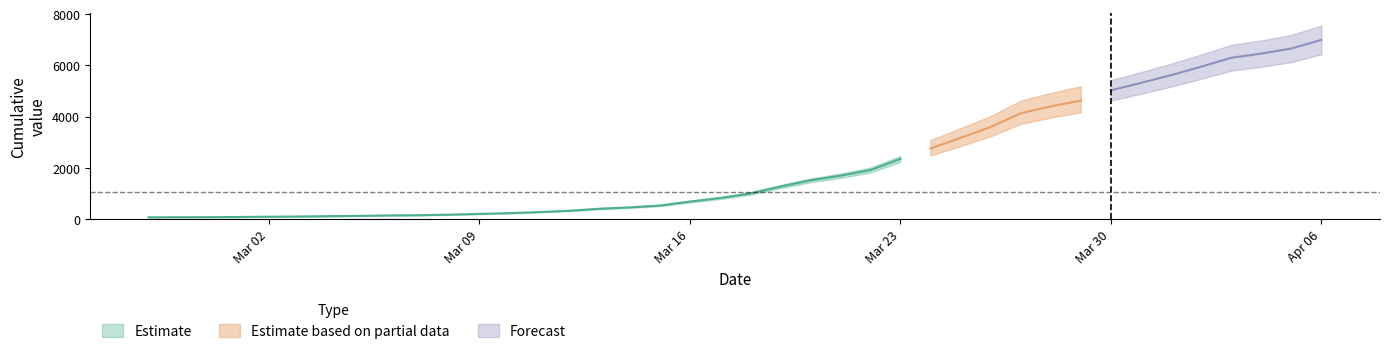

What is the ratio of the value at 2020-03-23 to the value at 2020-04-04?

0.4